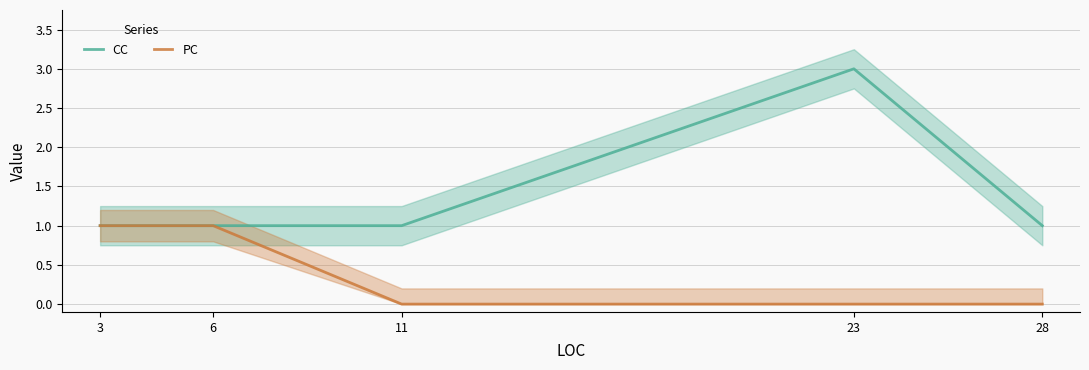

How many values in the PC series exceed 0?

2